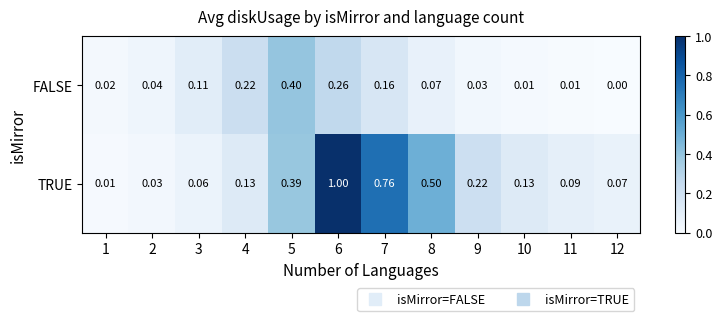

Is the value of FALSE at 10 greater than the value of TRUE at 4?

No